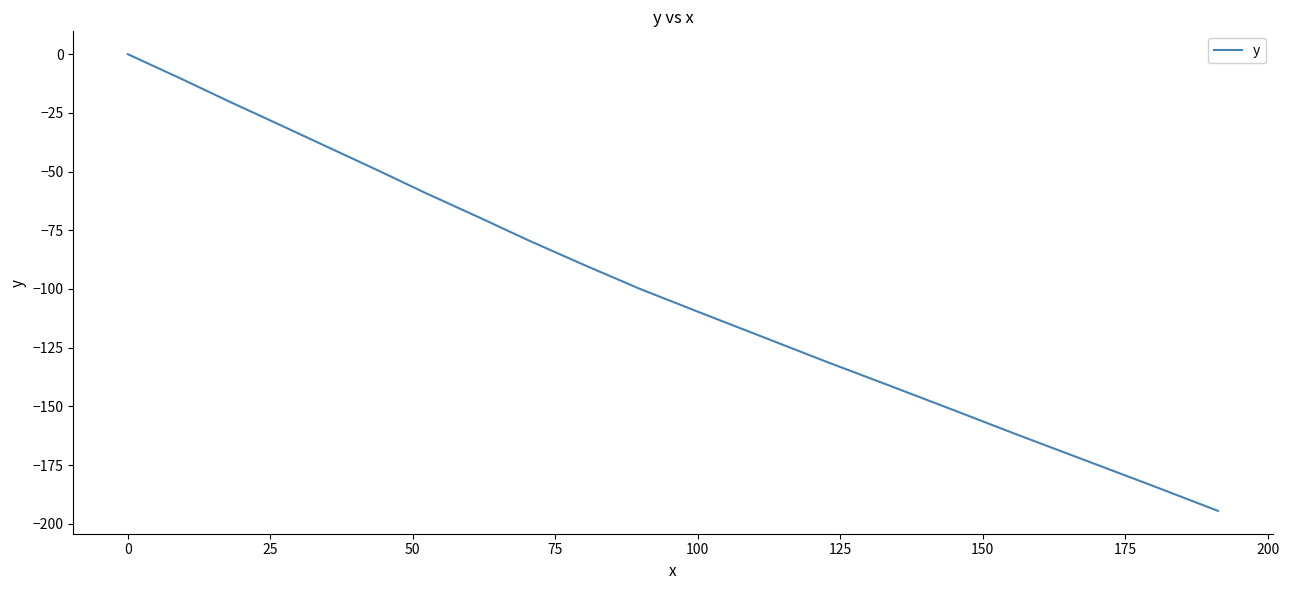

True or false: there are more than 0 points higher than both neighbors.

False